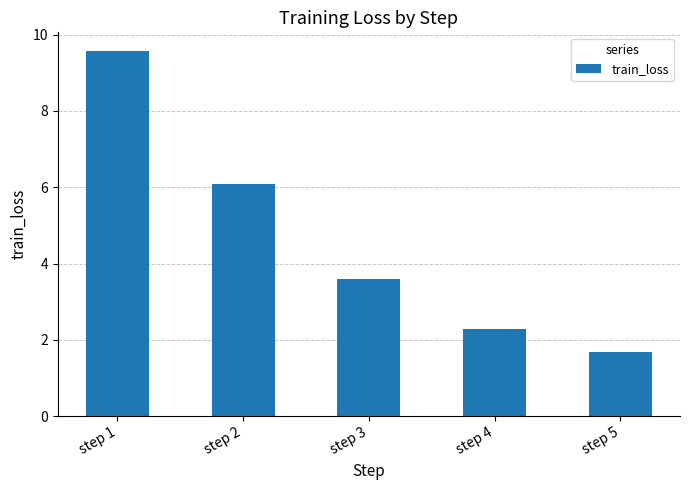

Reading left to right, what are all the values shown in this chart?

9.6	6.1	3.6	2.3	1.7